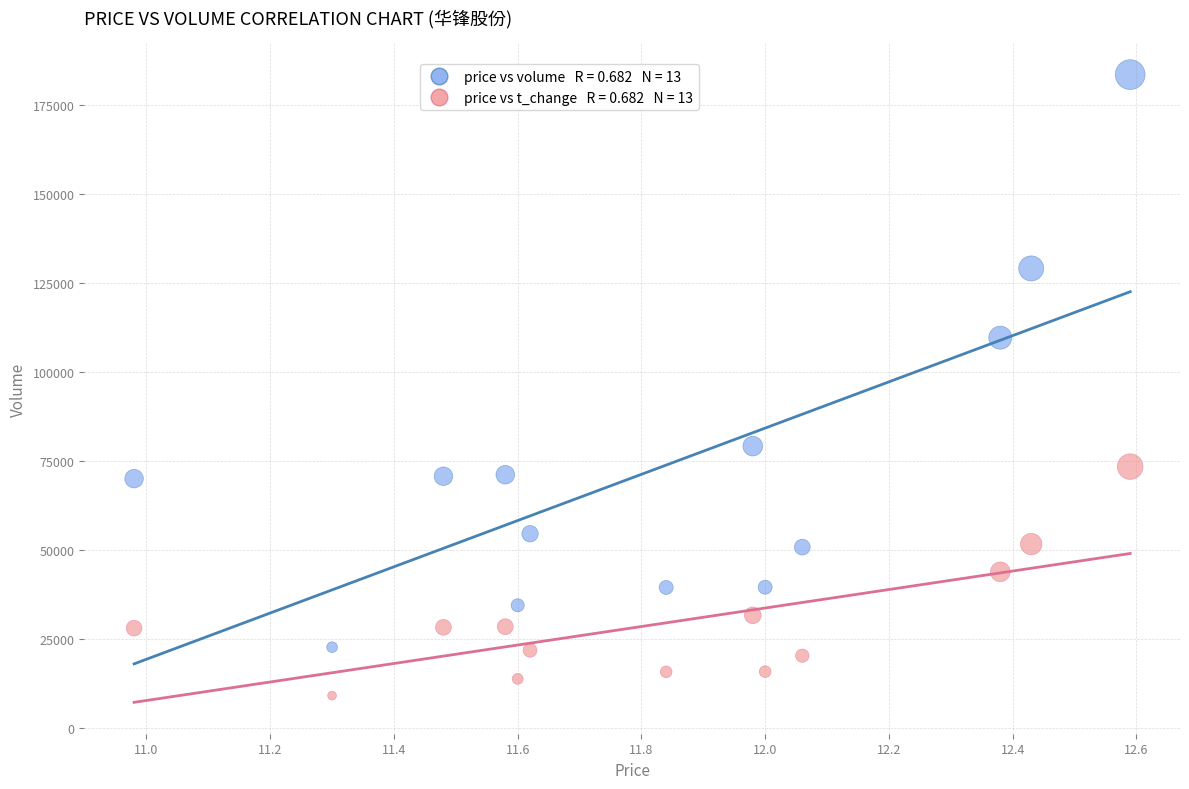

Across all data points, what is the range of X values (max minus min)?

1.6